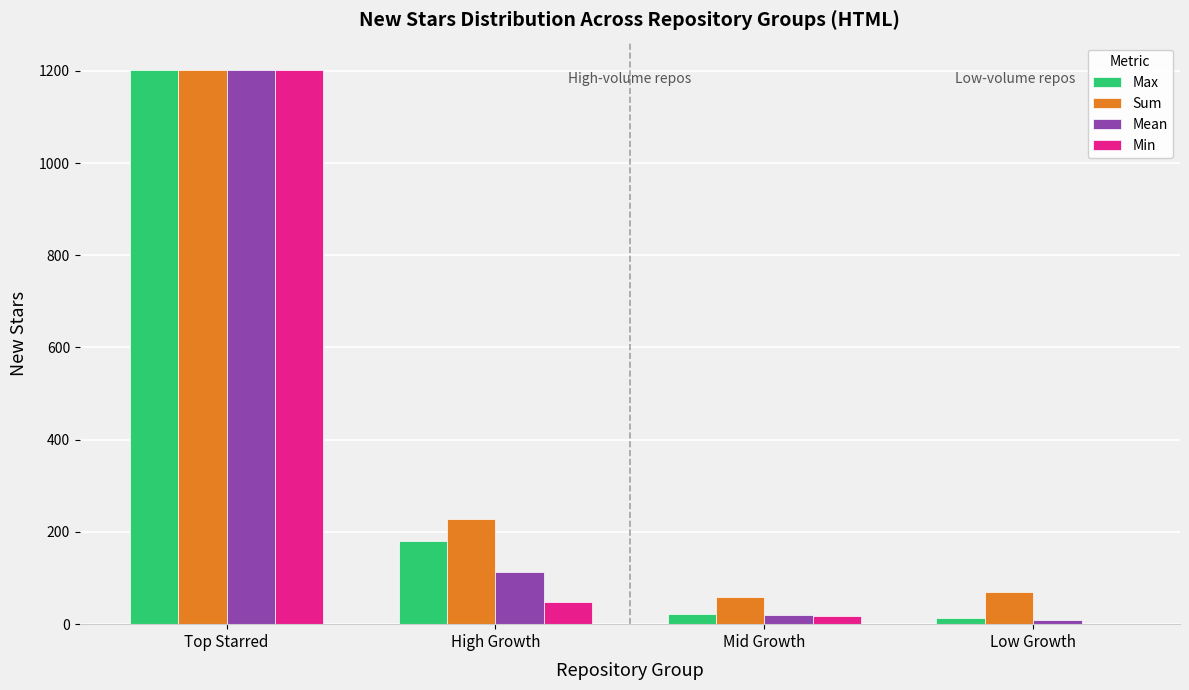

Reading right to left, transcribe all the data shown in this chart.

Max: 14	22	180	1201
Sum: 69	58	229	1201
Mean: 10	19	114	1201
Min: 1	17	49	1201